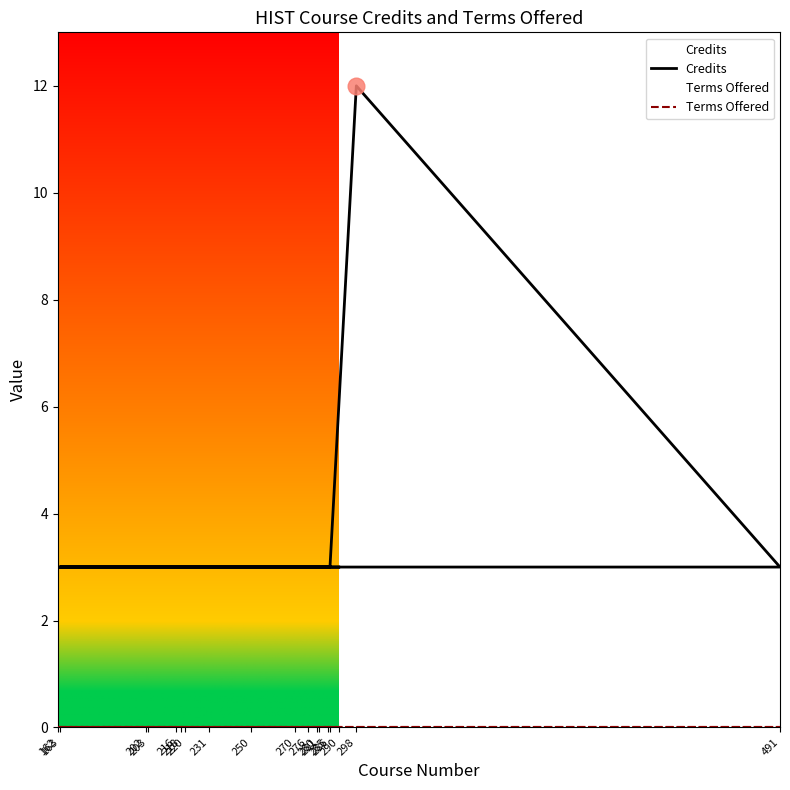

At 281, list the series in order from smallest to largest.

Terms Offered, Credits